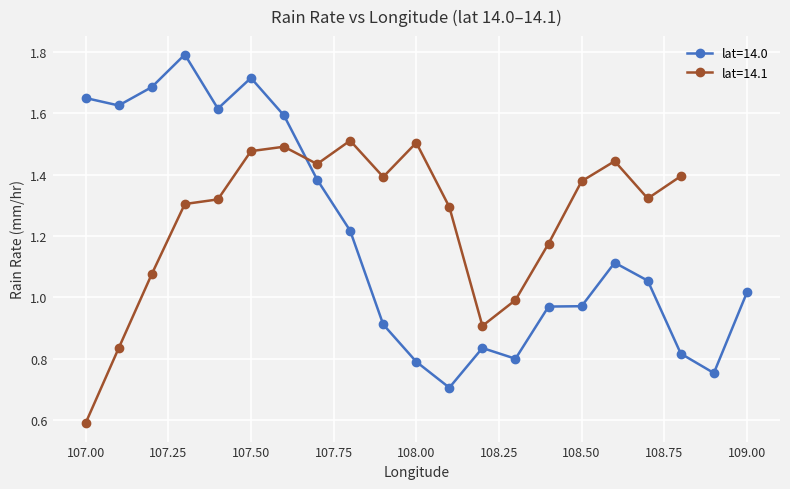

Reading left to right, transcribe all the data shown in this chart.

1.6	1.6	1.7	1.8	1.6	1.7	1.6	1.4	1.2	0.9	0.8	0.7	0.8	0.8	1.0	1.0	1.1	1.1	0.8	0.8	1.0	0.6	0.8	1.1	1.3	1.3	1.5	1.5	1.4	1.5	1.4	1.5	1.3	0.9	1.0	1.2	1.4	1.4	1.3	1.4